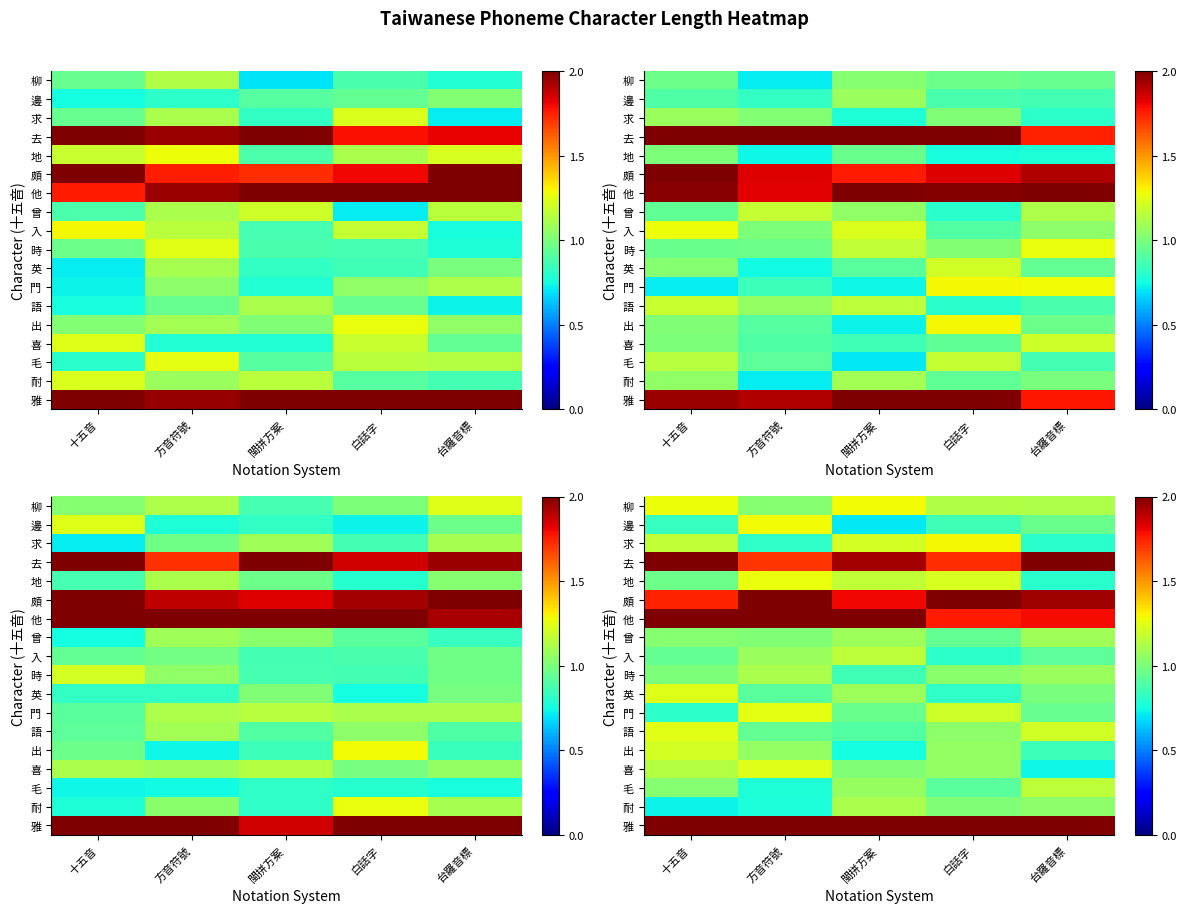

What is the smallest value displayed?

0.7